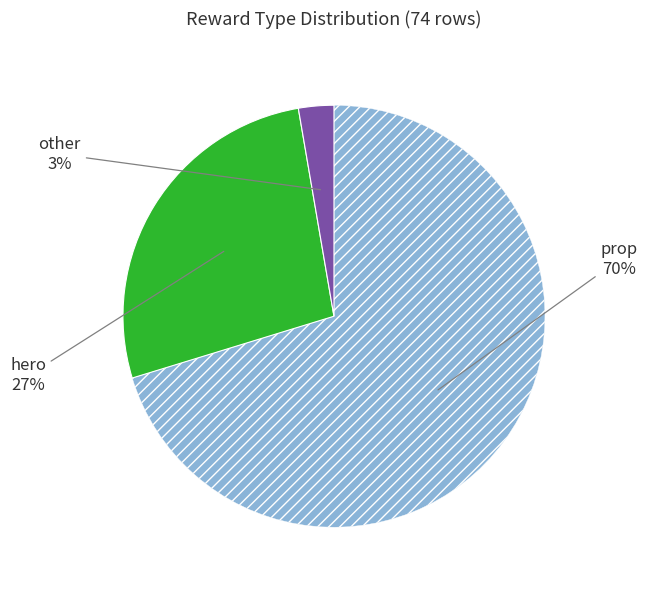

To the nearest percent, what is the average slice percentage?

33%